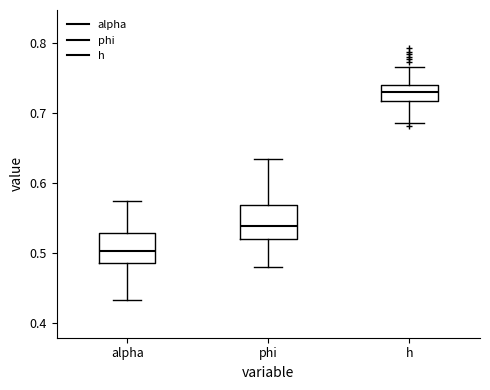

Where is the lower edge of the box for alpha on the y-axis? The values are not printed on the chart, so give them approximately, as read against the axis.

0.49